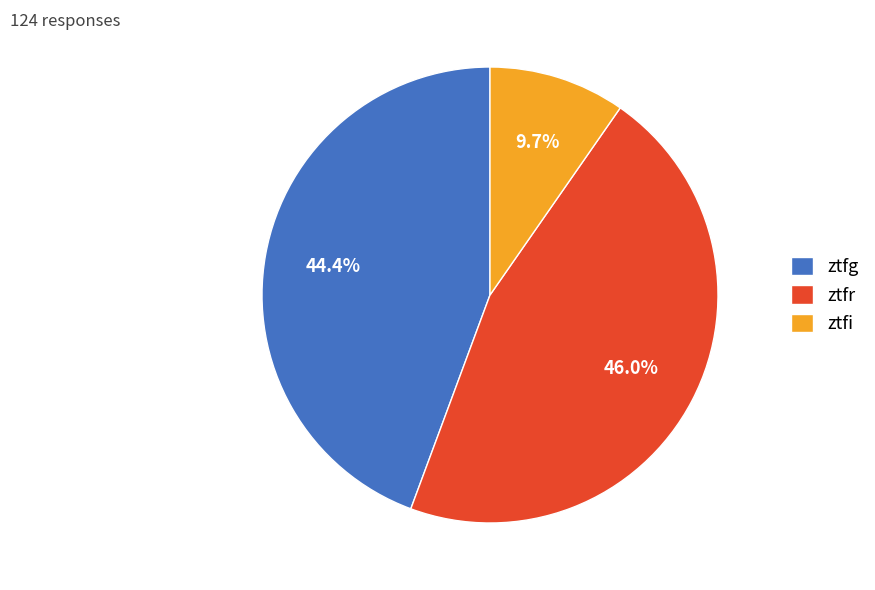

The ztfg slice represents 44% of the pie. True or false?

True